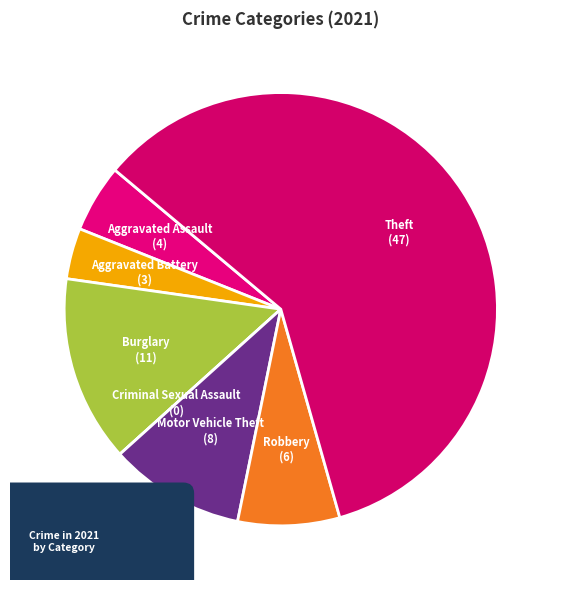

Count the number of slices in the pie.

7